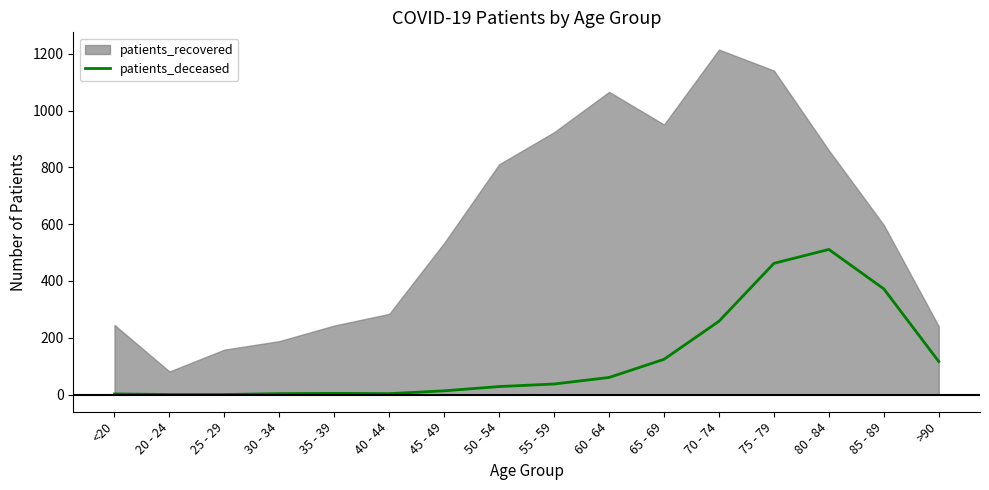

What is the highest value of the patients_deceased series?

511